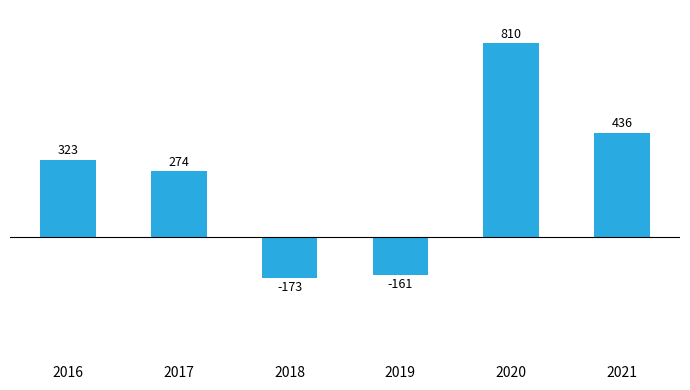

At which label is the value closest to 318?

2016